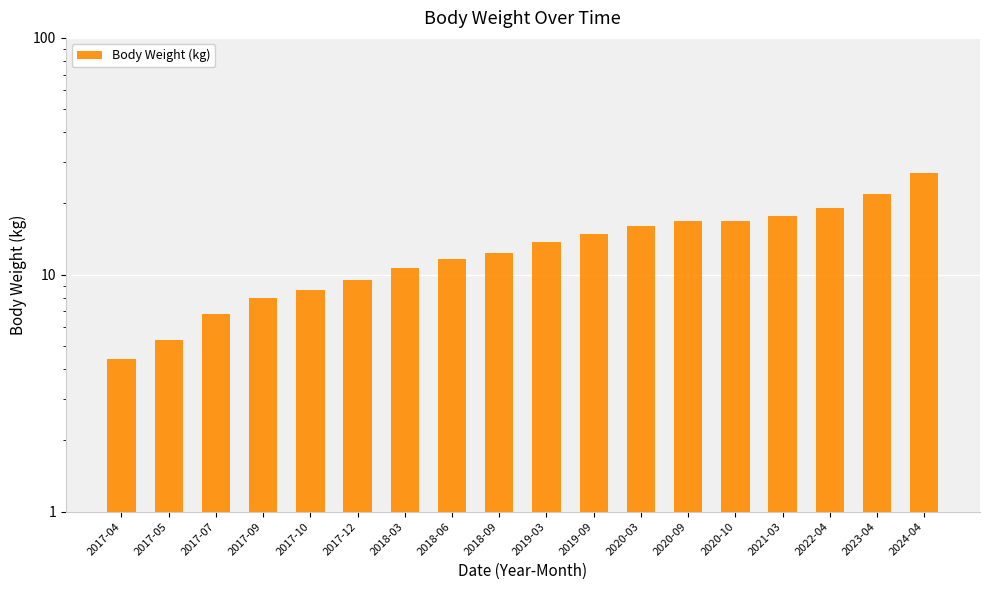

What is the label of the 15th bar from the right?

2017-09